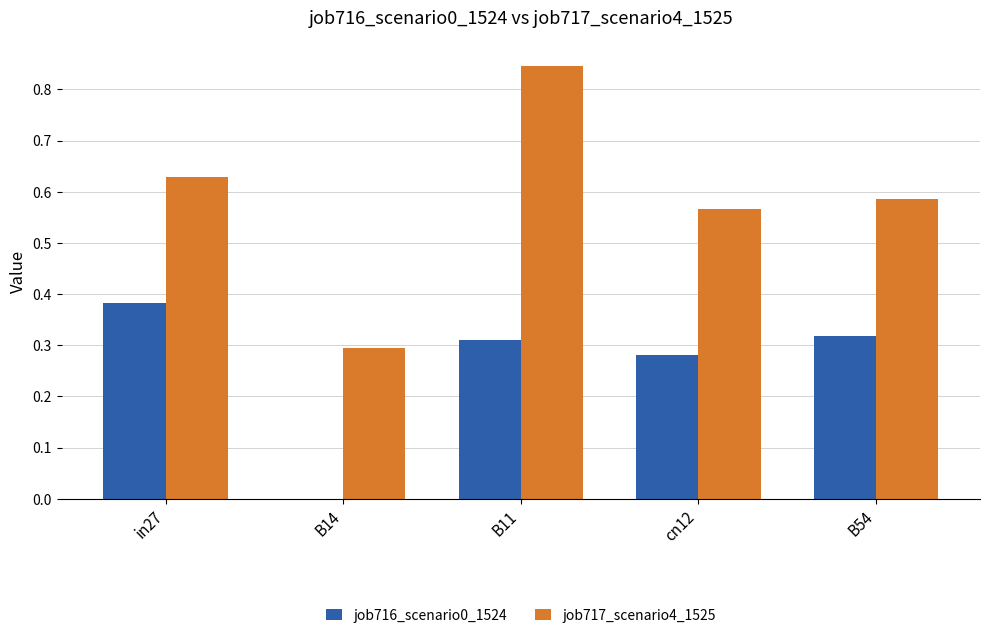

Which category has the highest value across all series?

B11